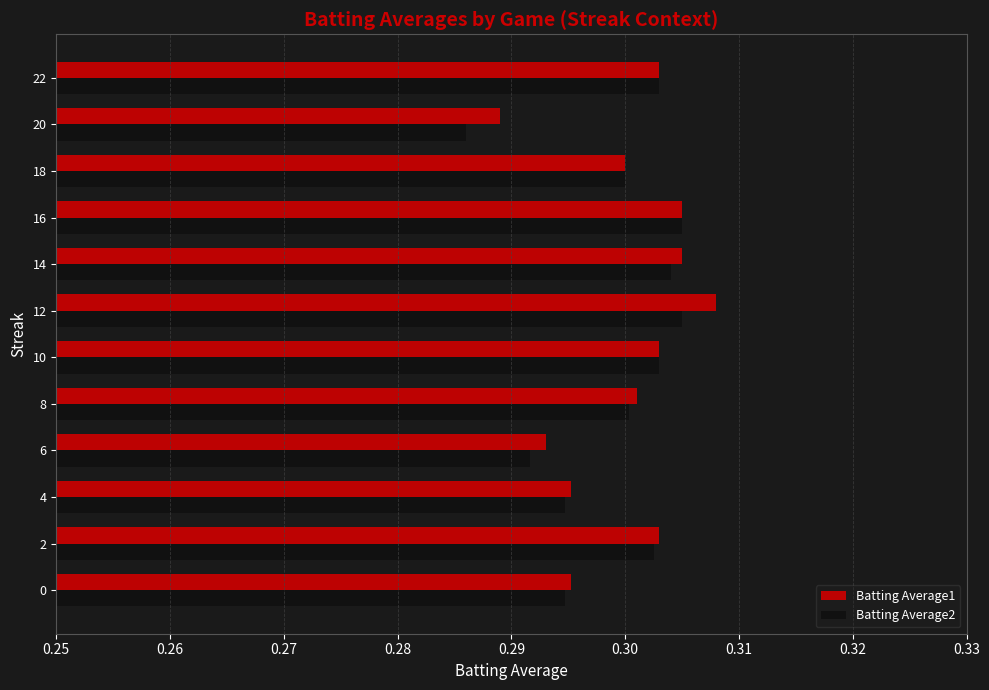

What is the sum of all Batting Average2 values?

3.6